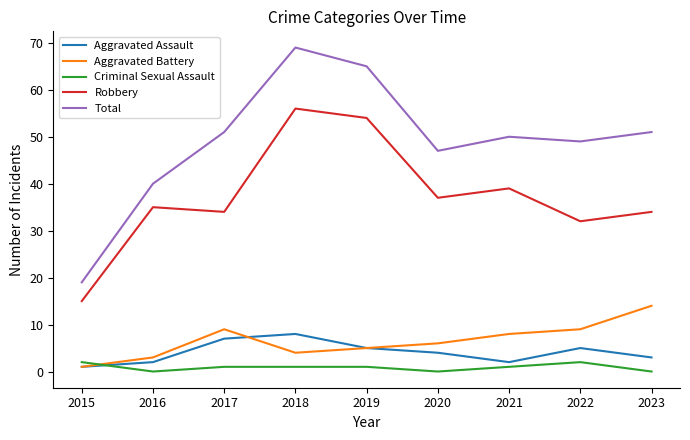

List the series in order of their peak value, highest first.

Total, Robbery, Aggravated Battery, Aggravated Assault, Criminal Sexual Assault